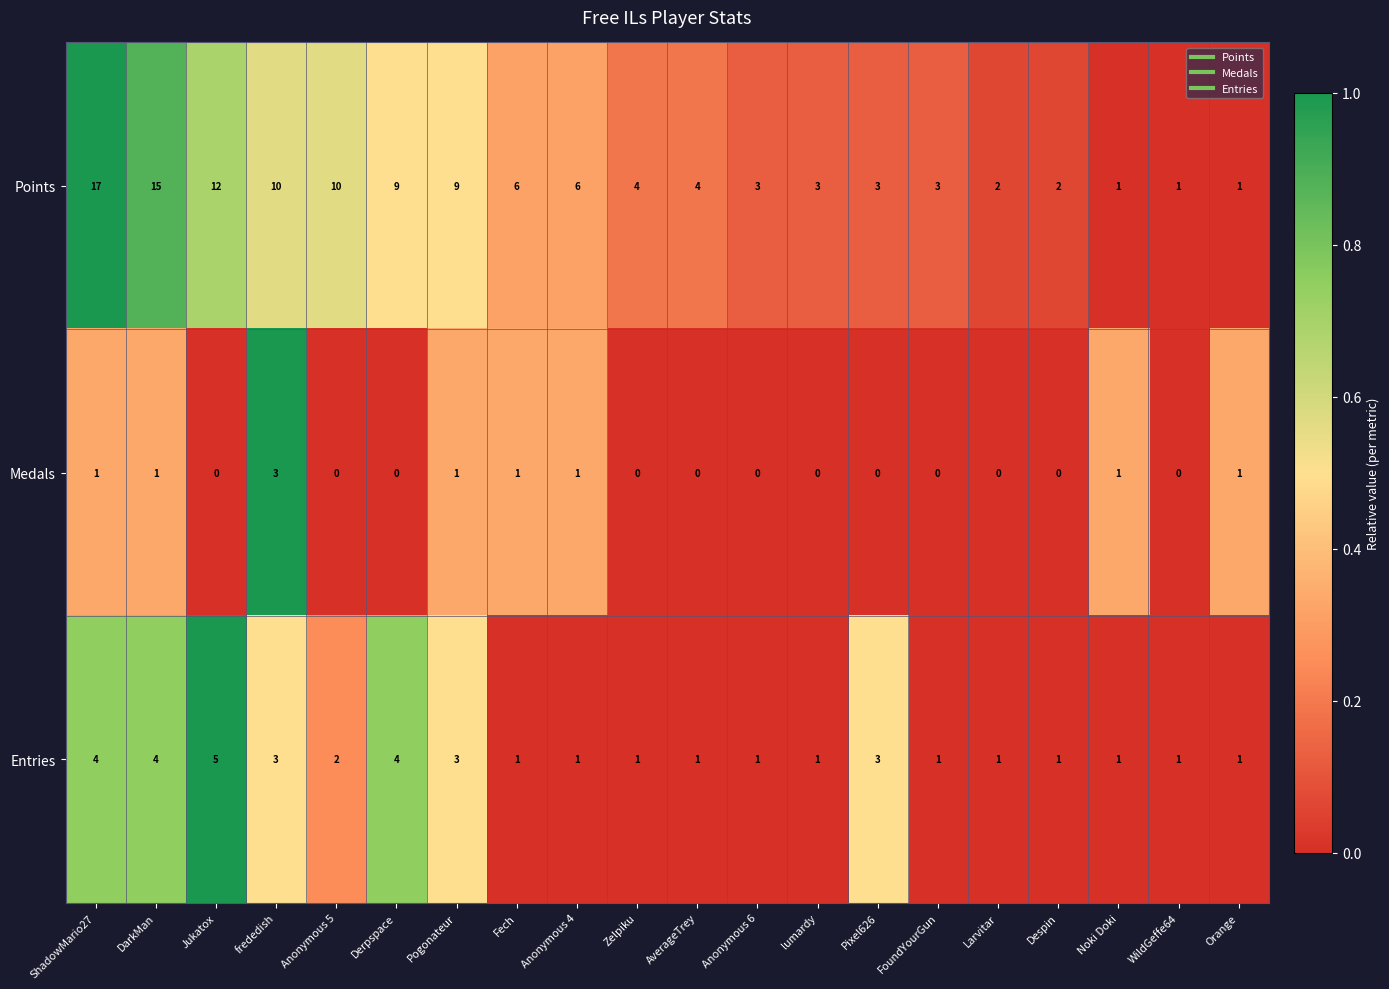

The Entries series shows 2 at Anonymous 5. True or false?

True